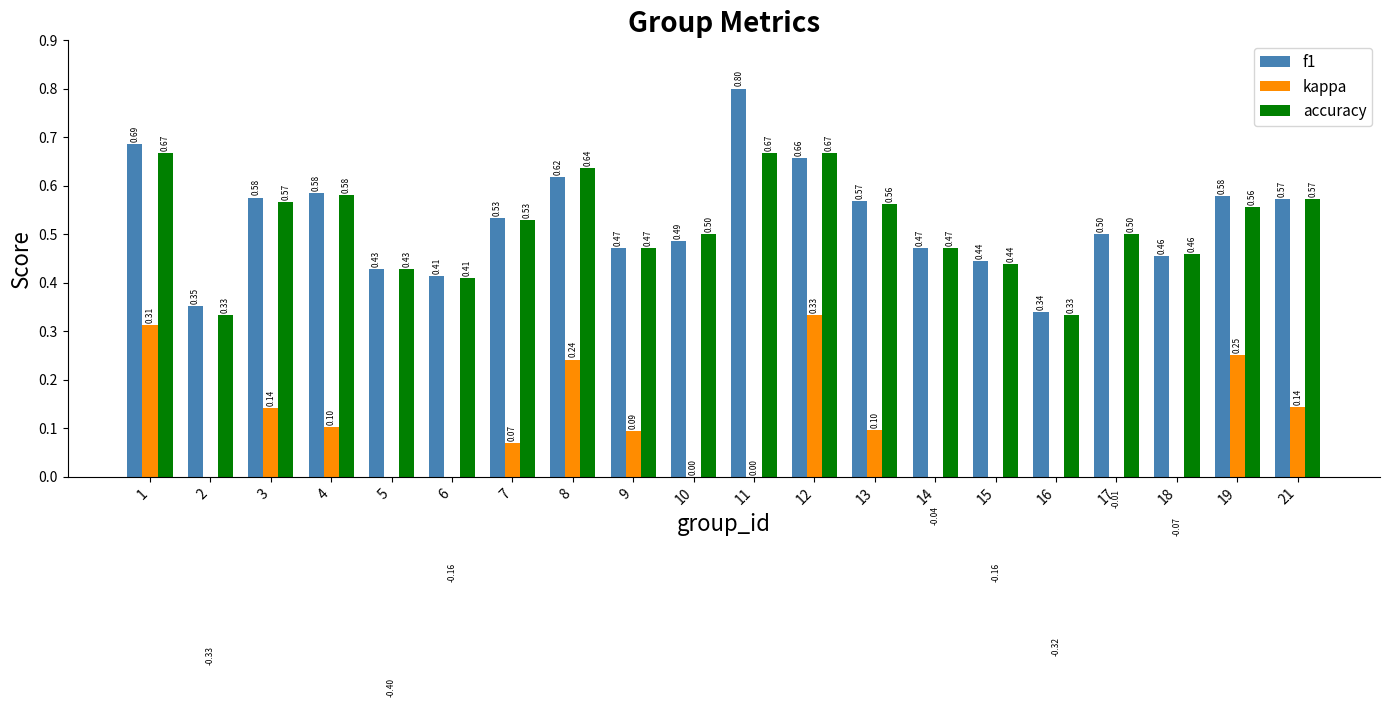

What is the maximum value shown in the chart?

0.8